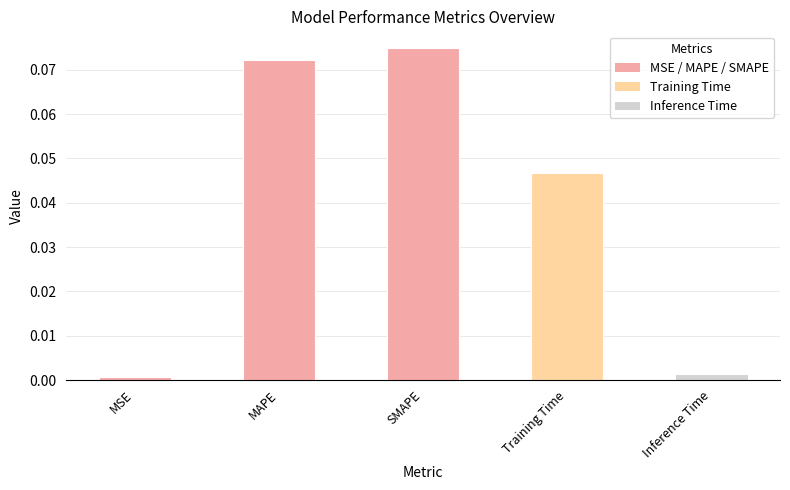

Which has a higher value, MAPE or Inference Time?

MAPE